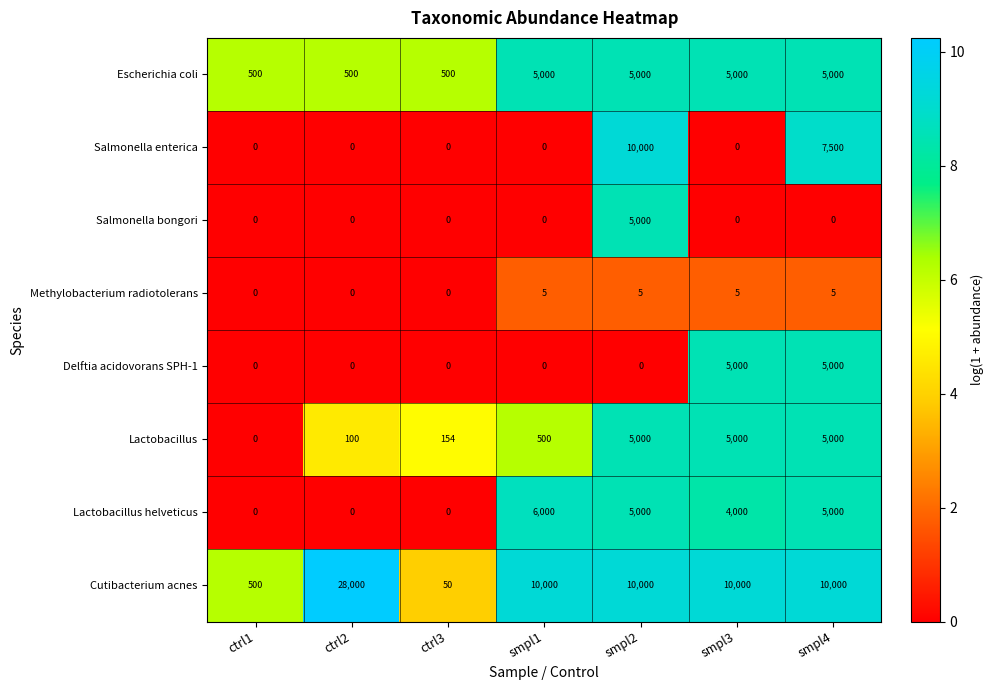

At how many categories does at least one series exceed 1?

7